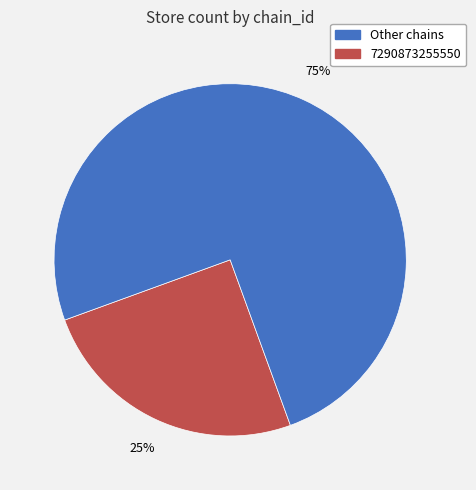

To the nearest percent, what is the average slice percentage?

50%